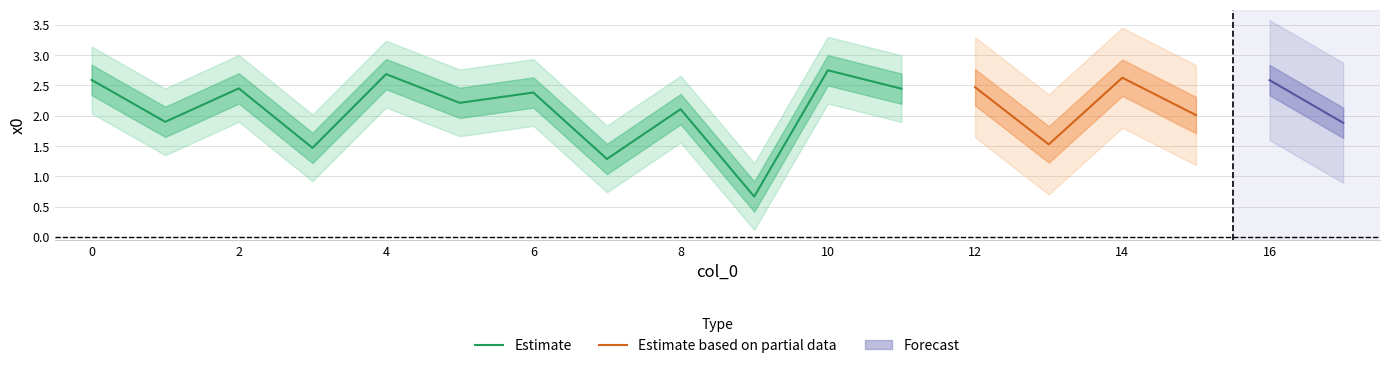

How many data points are less than 2?

6